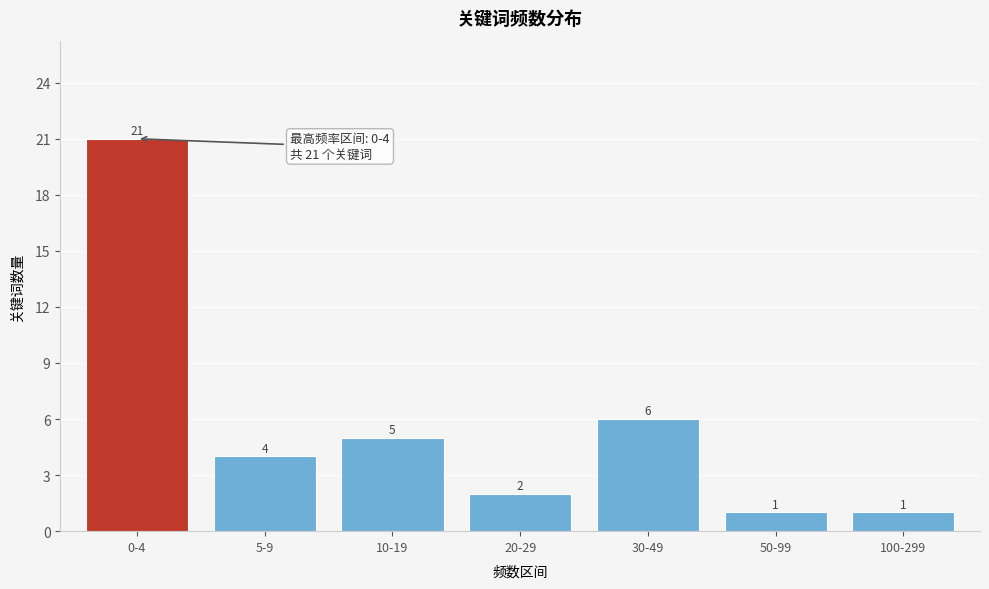

Reading right to left, what are all the values shown in this chart?

100-299=1	50-99=1	30-49=6	20-29=2	10-19=5	5-9=4	0-4=21